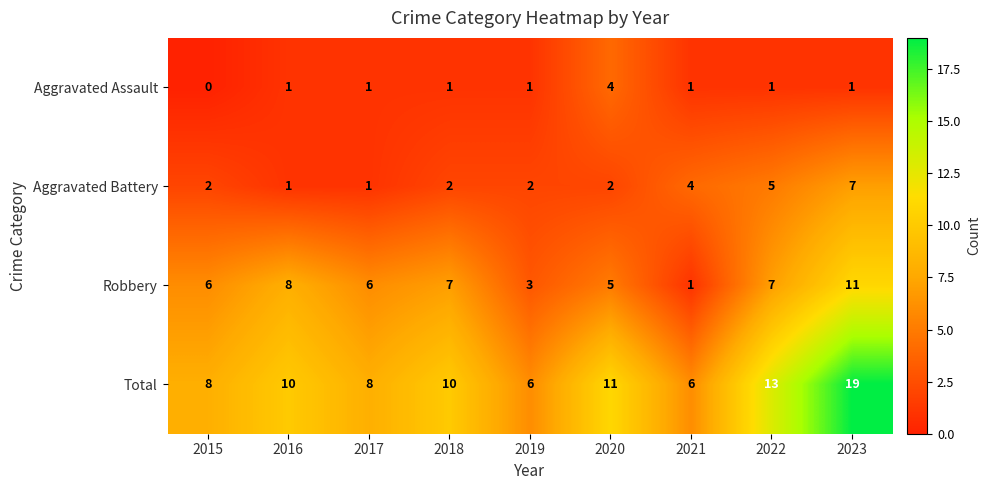

Rank the series by their average value, from lowest to highest.

Aggravated Assault, Aggravated Battery, Robbery, Total